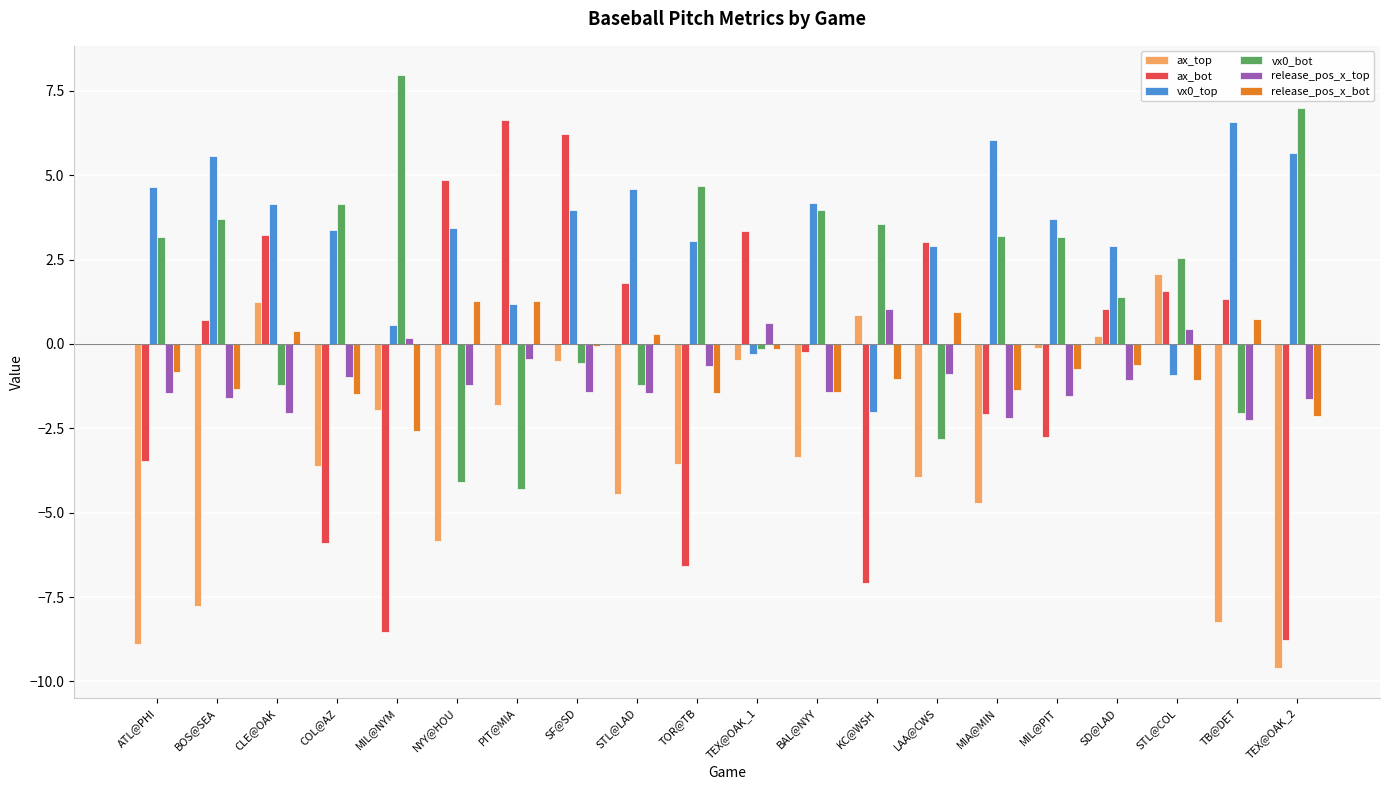

How many values in ax_bot are below zero?

9